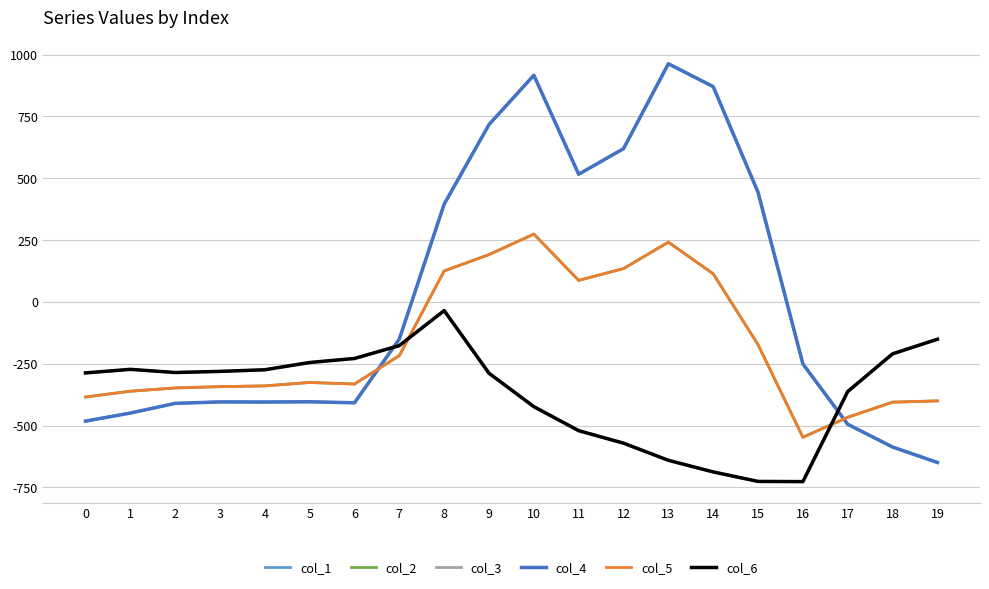

At which category does col_4 reach its first local peak?

3